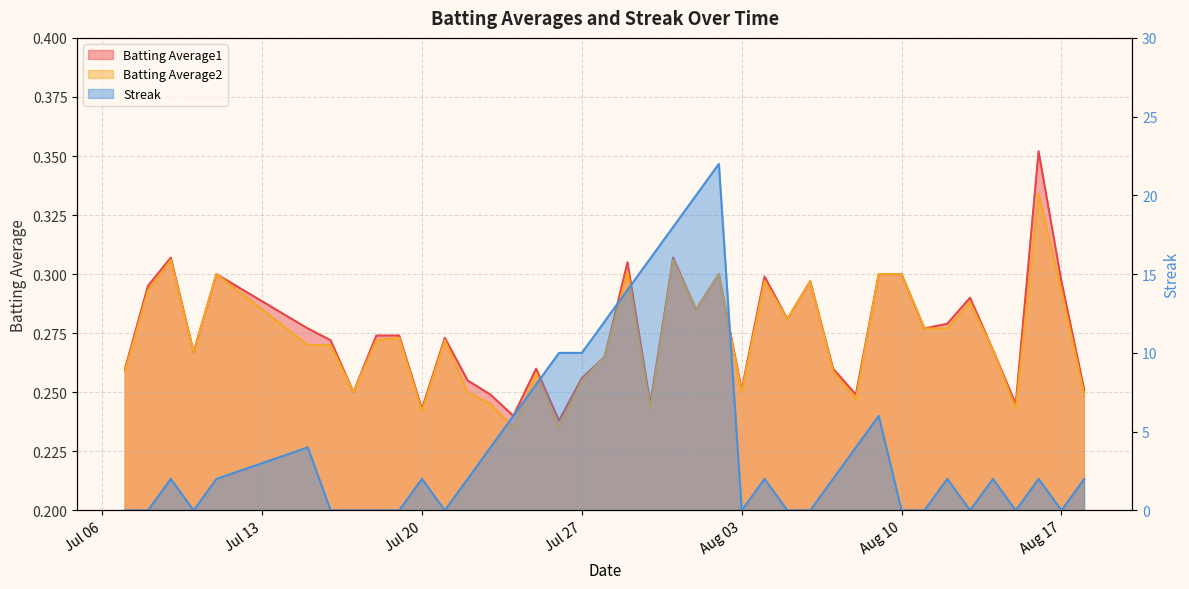

What is the difference between the second highest and second lowest values in the Batting Average1 series?

0.1